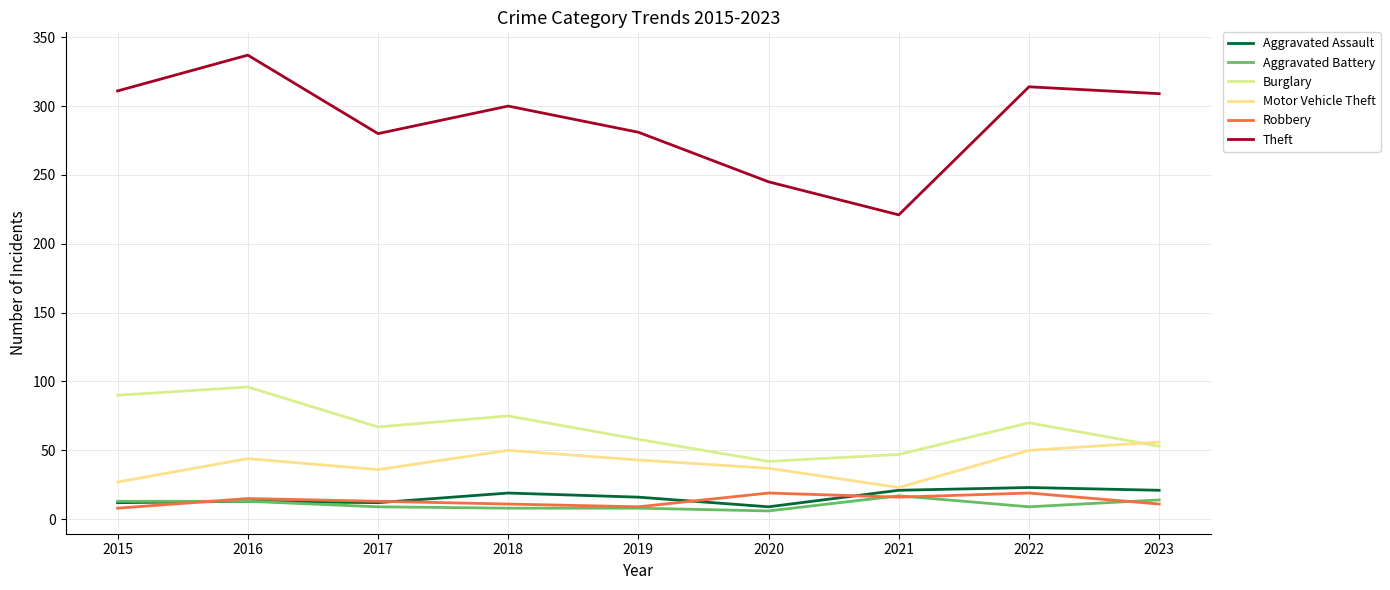

What is the difference between the second highest and minimum values in the Aggravated Battery series?

8